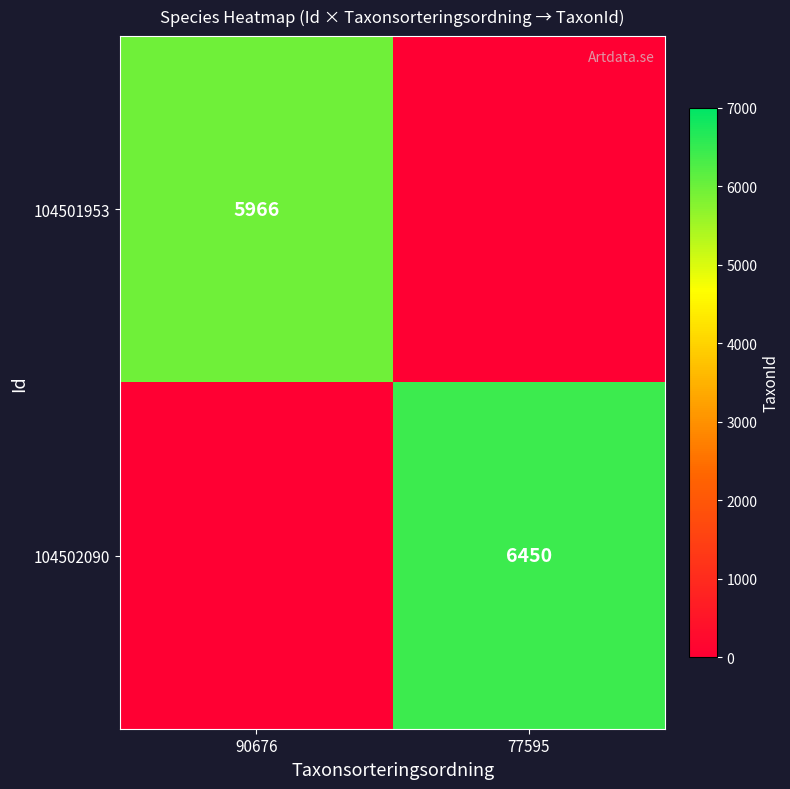

True or false: 104502090 has a value of 8838 at 77595.

False